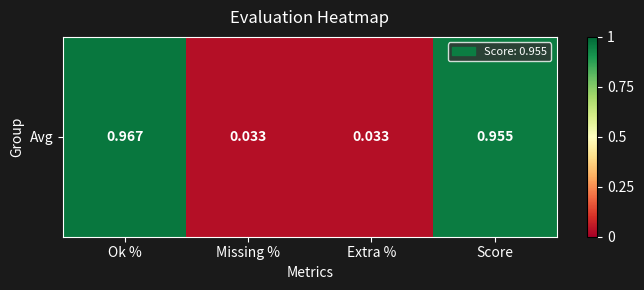

List the labels in order of value, largest first.

Ok %, Score, Missing %, Extra %